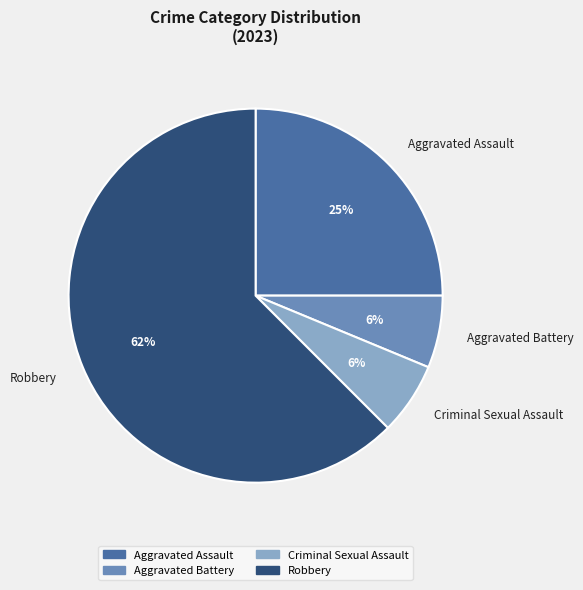

Does Aggravated Battery represent more than half of the total?

No